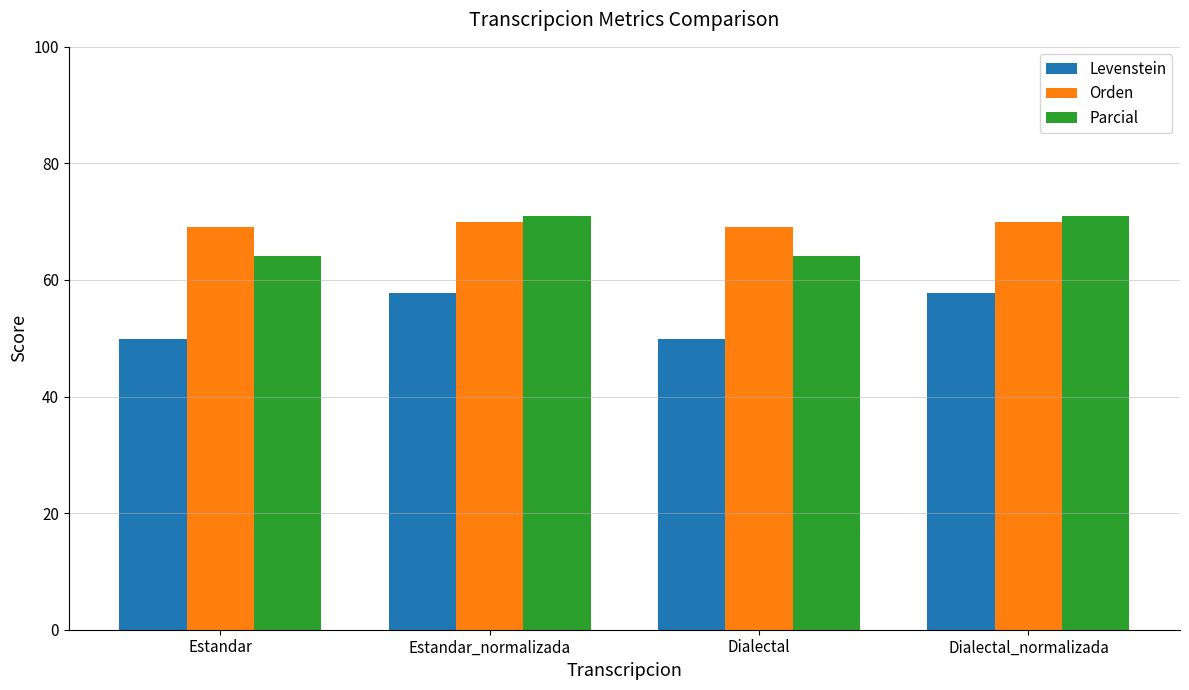

Rank the series at Estandar from highest to lowest value.

Orden, Parcial, Levenstein